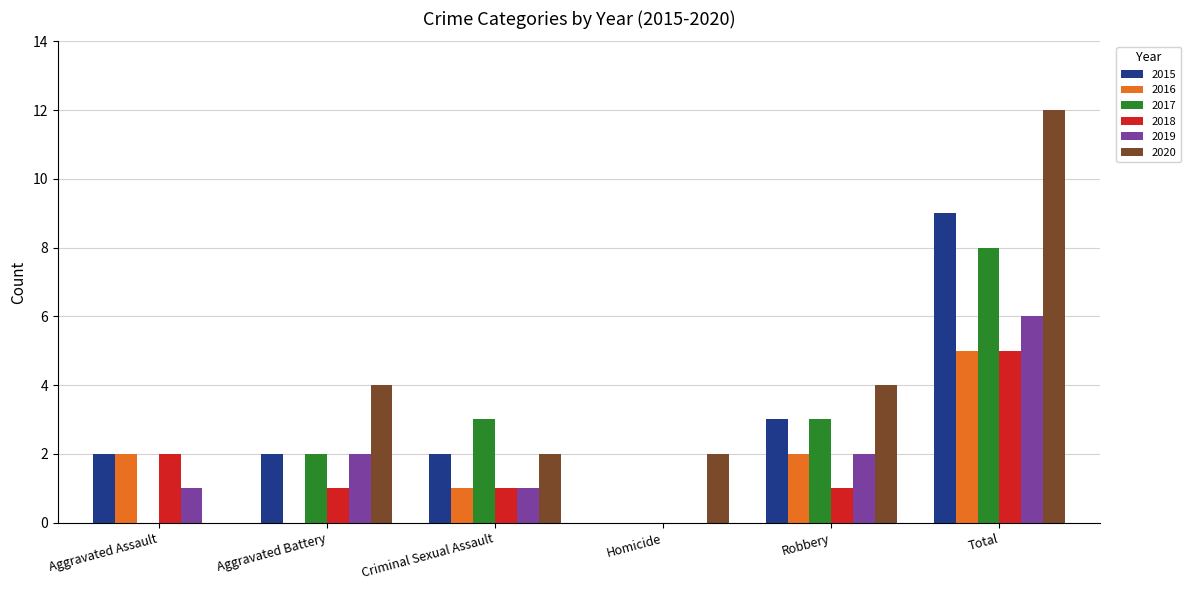

What is the total value across all series at Robbery?

15